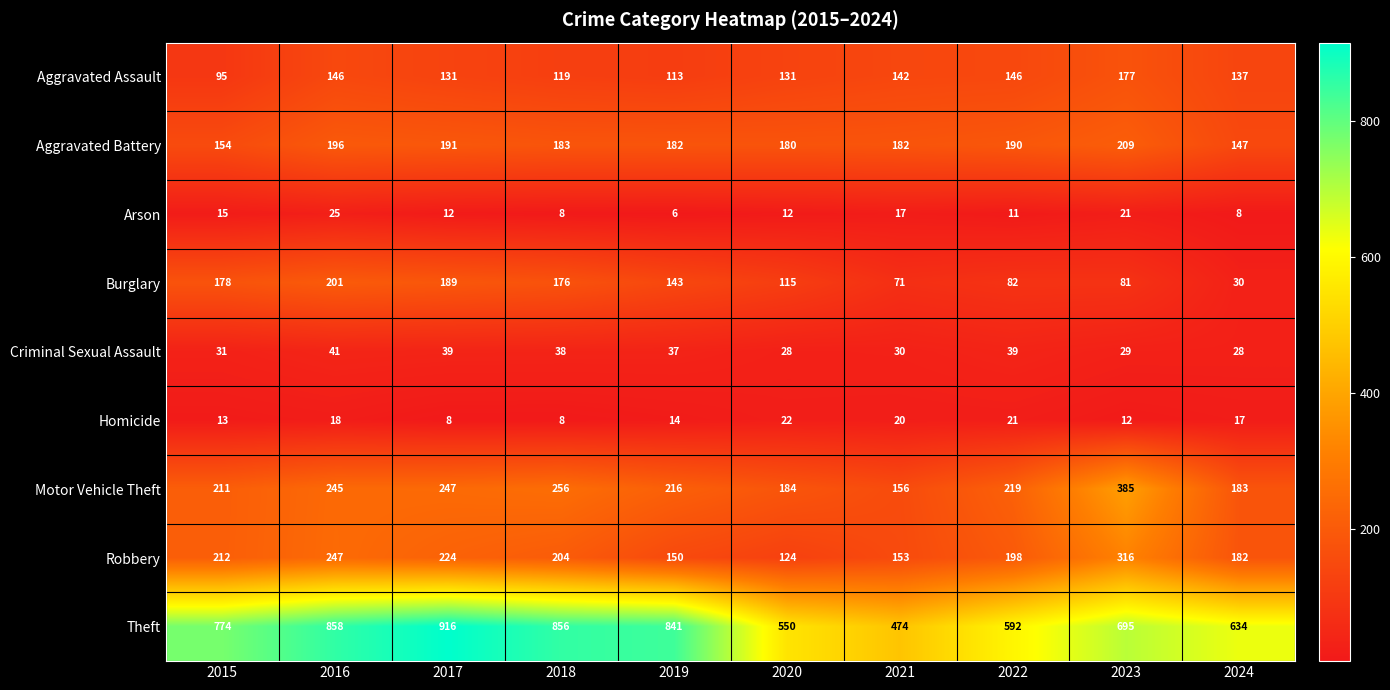

What is the difference between the second highest and minimum values in the Robbery series?

123